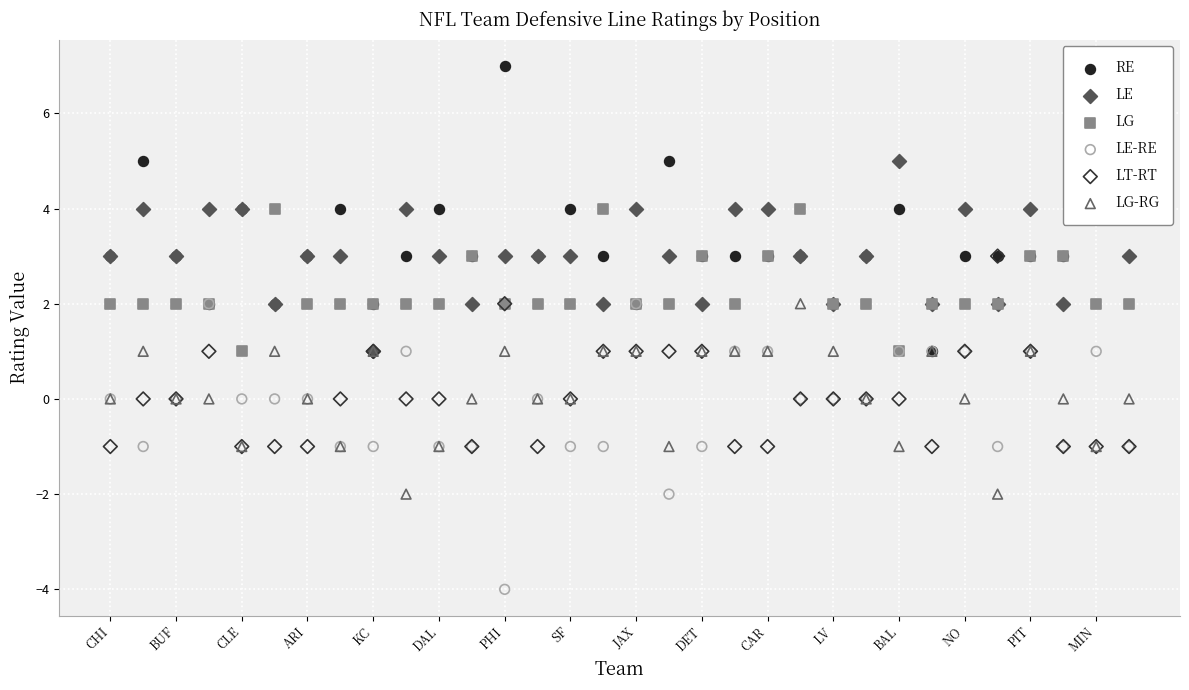

What are all the series names shown in the legend?

RE, LE, LG, LE-RE, LT-RT, LG-RG